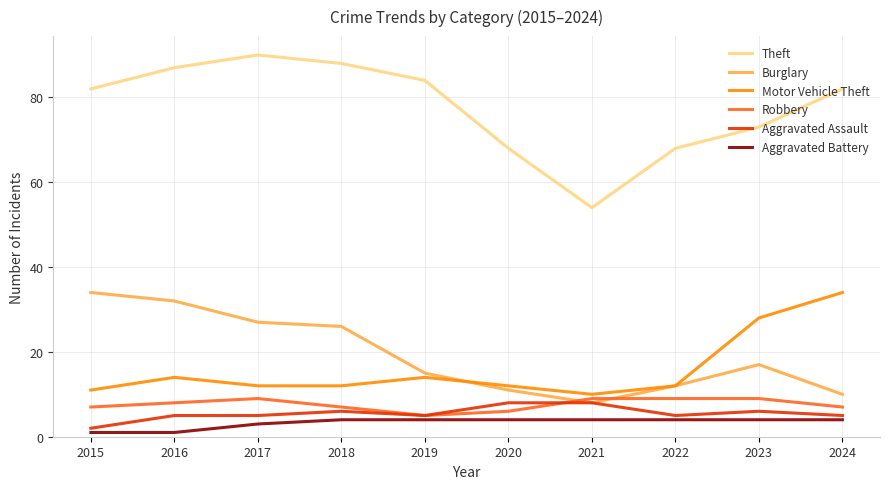

What is the sum of the Aggravated Assault values at 2017 and 2015?

7